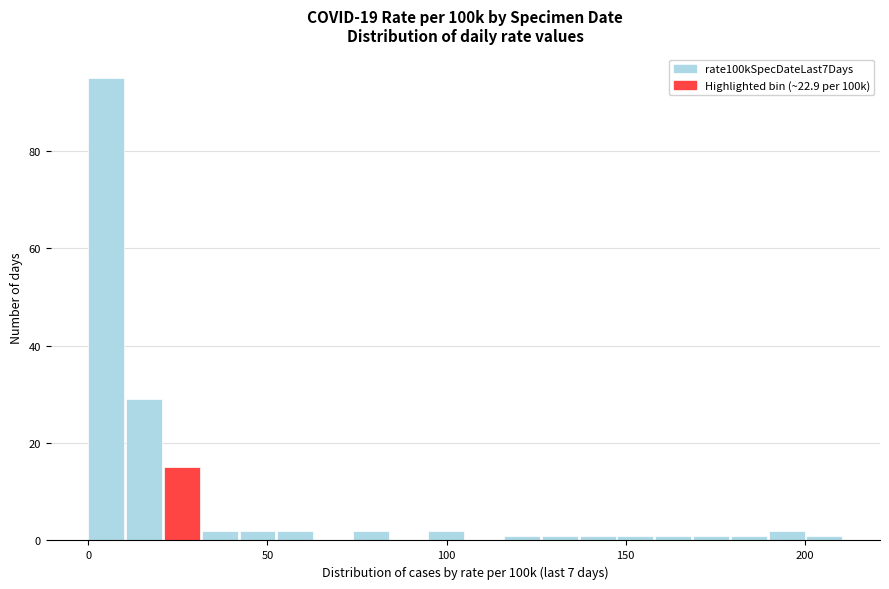

Read against the x-axis, roughly where is the centre of the tallest bar?

5